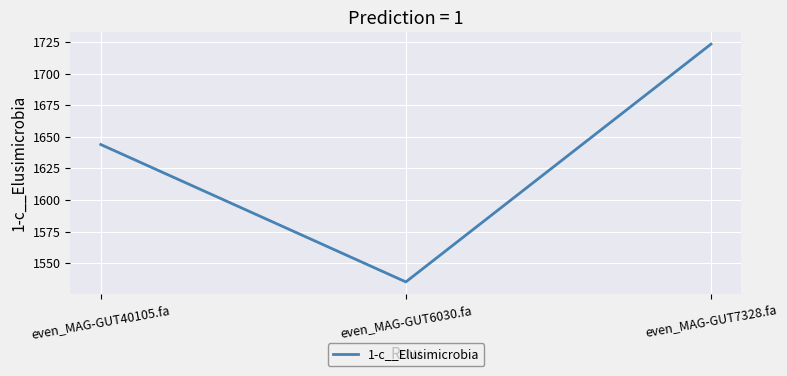

What is the sum of the values at even_MAG-GUT40105.fa and even_MAG-GUT6030.fa?

3179.0